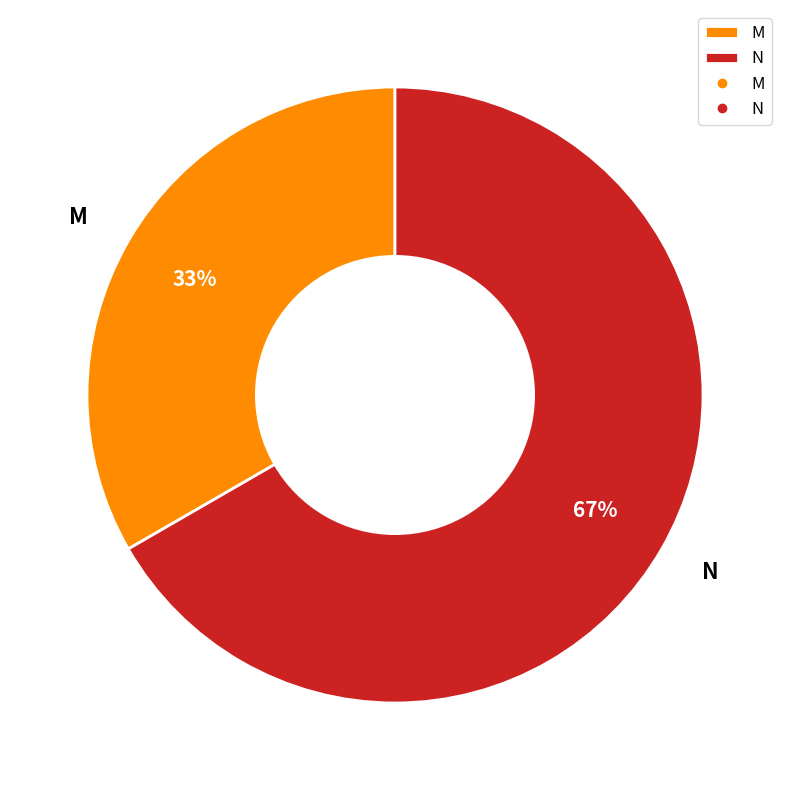

Combined, do M and N account for over 50%?

Yes